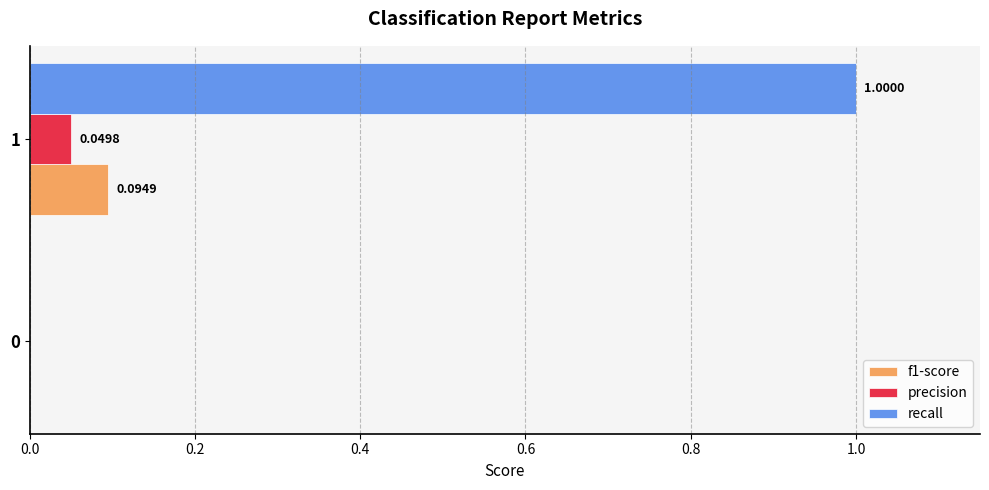

How many values in f1-score are above zero?

1